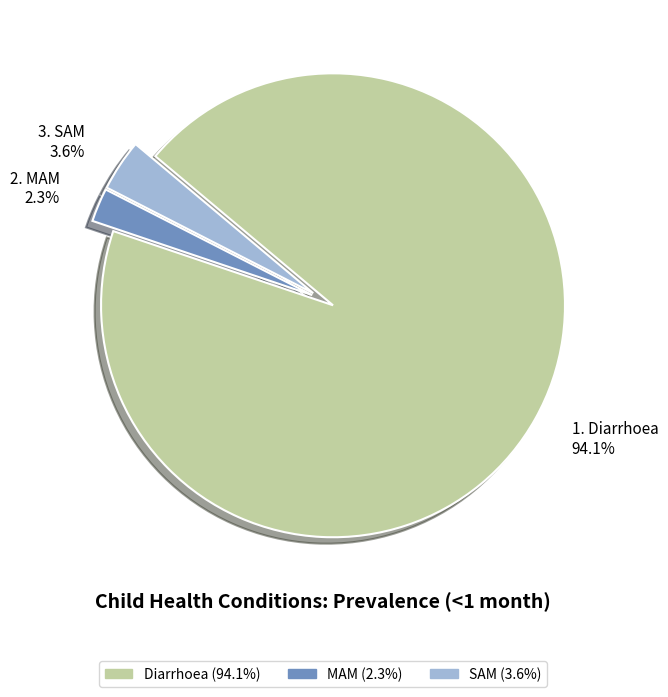

What percentage is the MAM slice, to the nearest percent?

2%